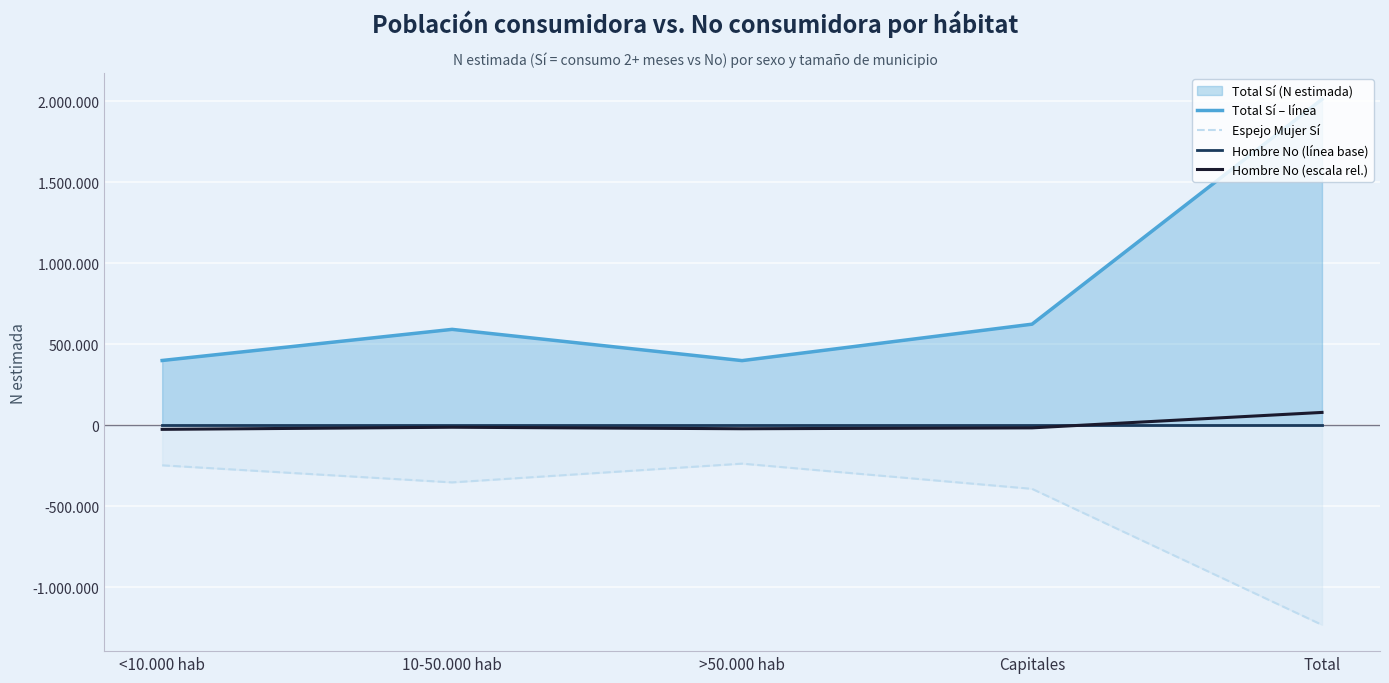

What is the smallest value displayed?

-1233836.0